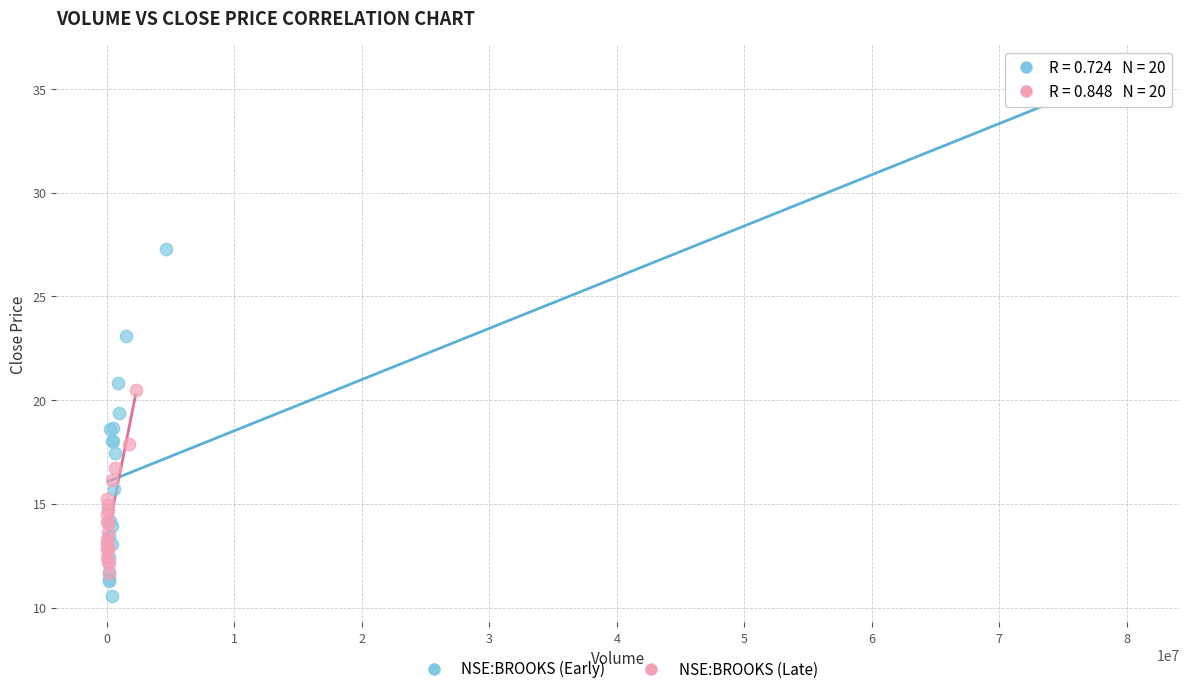

What are all the series names shown in the legend?

NSE:BROOKS (Early), NSE:BROOKS (Late)